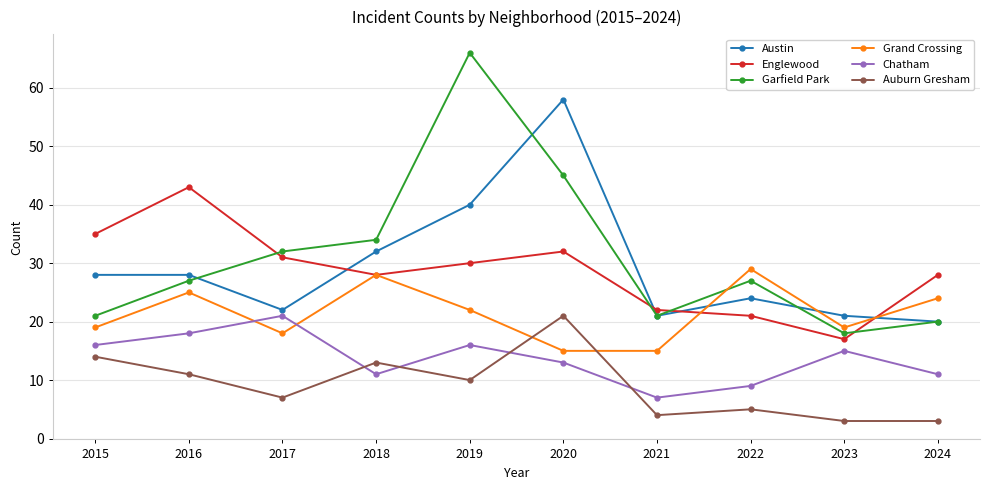

Is it true that Austin equals 55 at 2019?

False